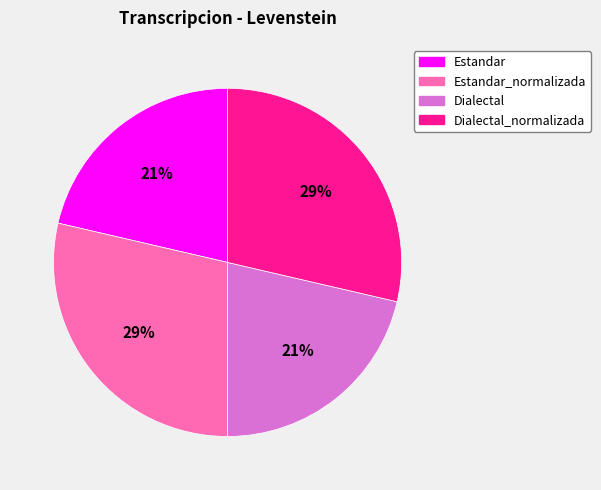

To the nearest percent, what percentage of the pie is Estandar?

21%